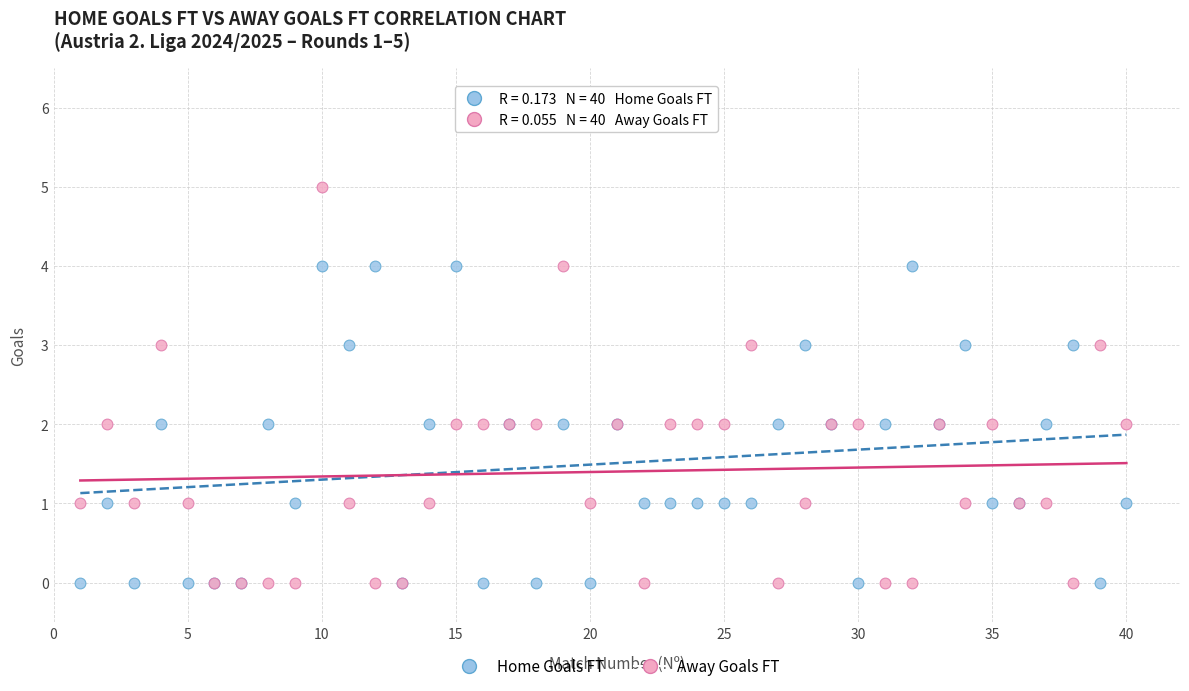

What are all the series names shown in the legend?

Home Goals FT, Away Goals FT